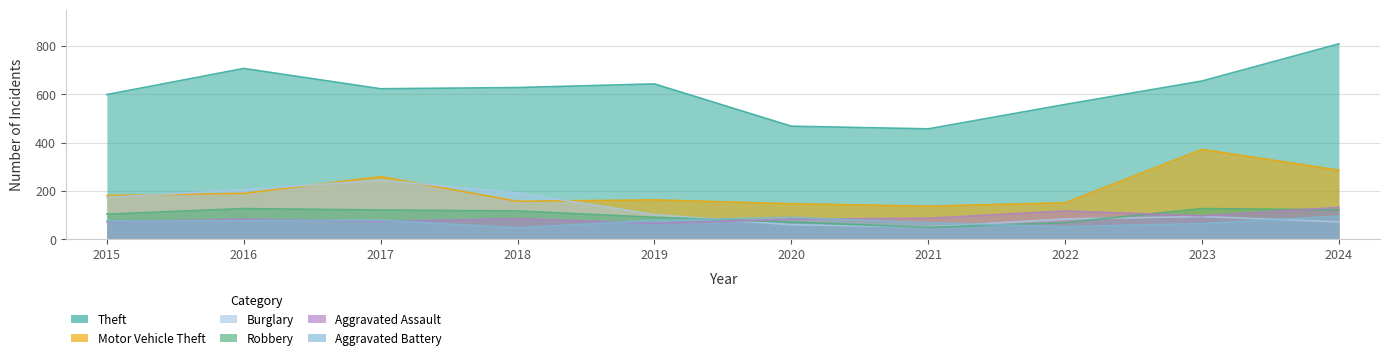

Reading right to left, list all the values displayed in this chart.

Theft: 809	655	558	457	468	643	628	623	707	599
Motor Vehicle Theft: 286	372	151	137	147	163	157	259	190	181
Burglary: 72	94	84	51	60	102	192	245	205	173
Robbery: 122	127	69	49	71	91	117	121	127	104
Aggravated Assault: 132	97	117	87	83	66	85	74	83	72
Aggravated Battery: 96	65	52	68	91	78	47	79	77	75